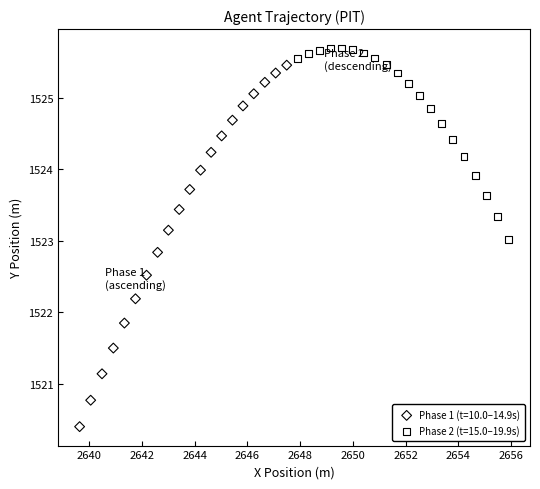

Which series has the largest Y range (max minus min)?

Phase 1 (t=10.0–14.9s)